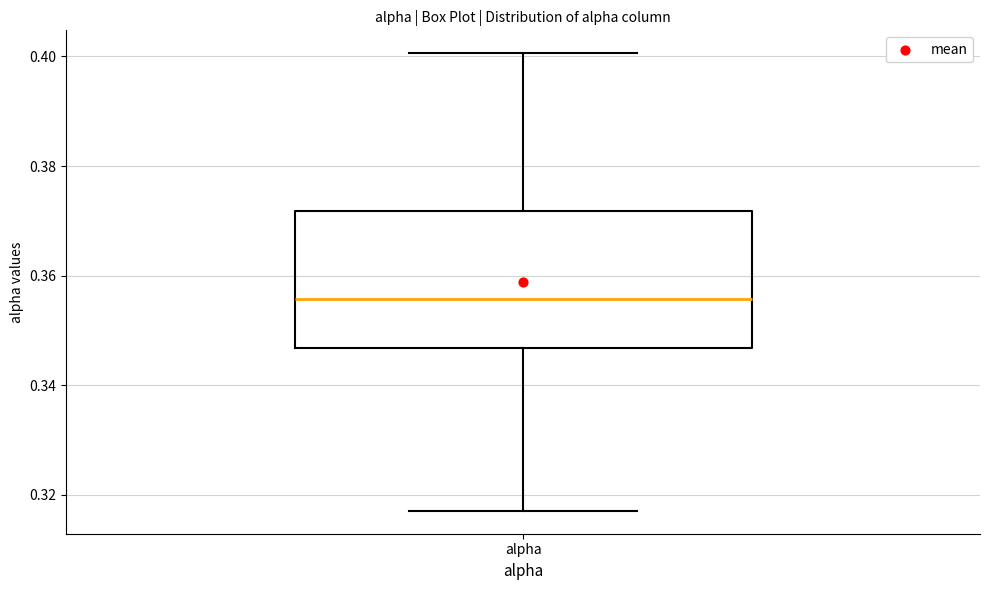

Where does the median line of the box for alpha sit on the y-axis? The values are not printed on the chart, so give them approximately, as read against the axis.

0.356